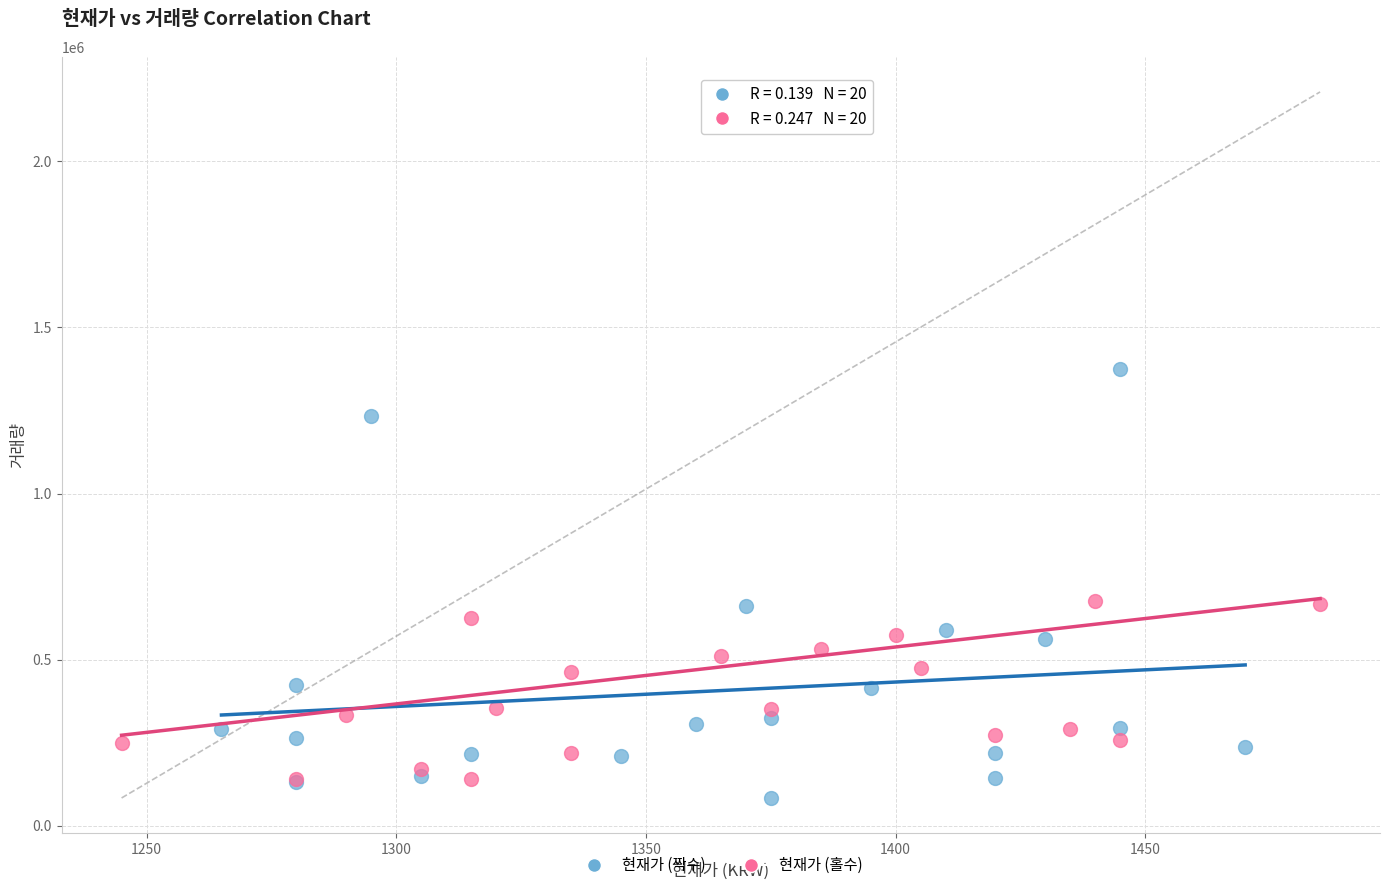

What are all the series names shown in the legend?

현재가 (짝수), 현재가 (홀수)